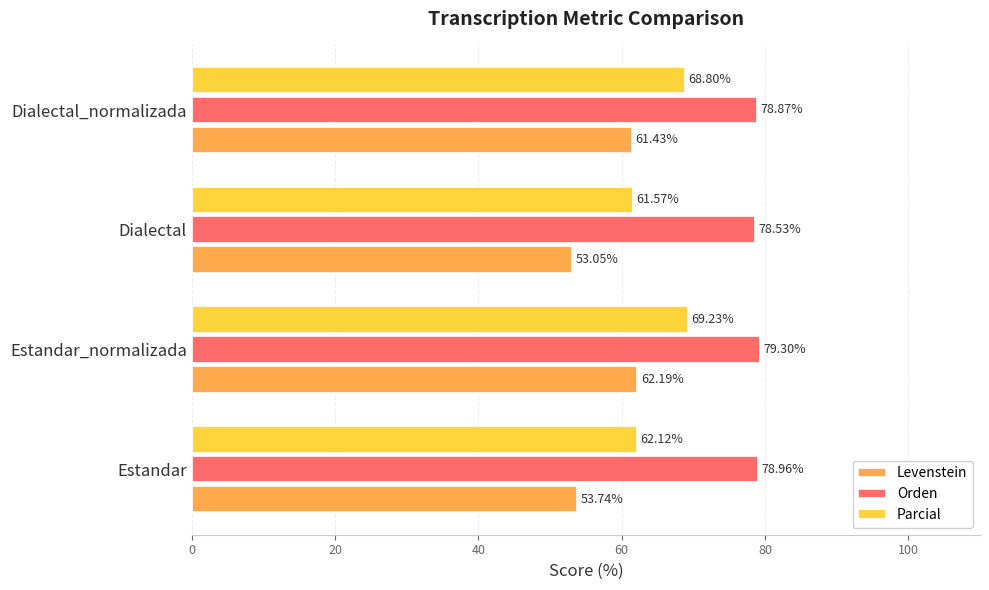

What is the spread (max minus min) of values at Estandar_normalizada?

17.1